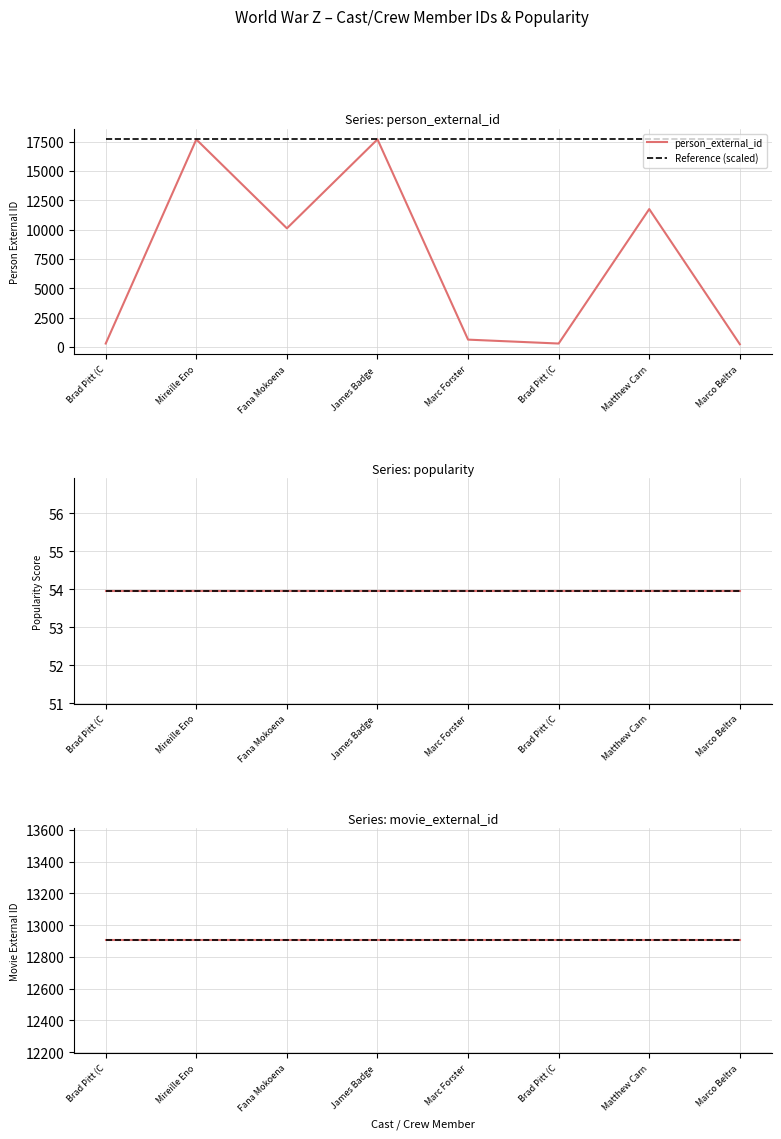

What is the greatest value displayed?

17705.0